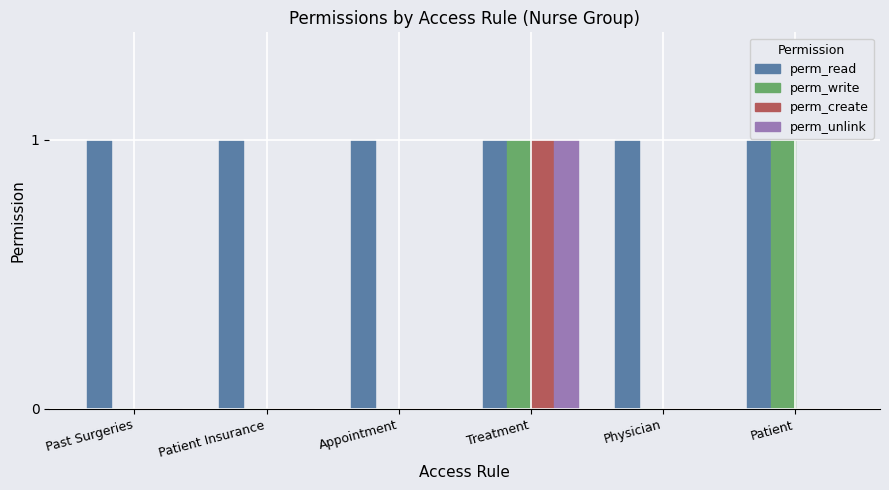

True or false: perm_unlink has a value of 0 at Appointment.

True